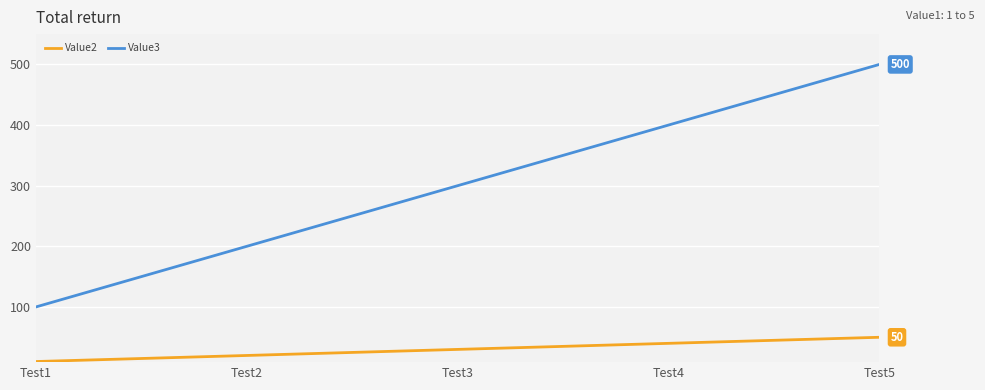

True or false: Value3 has more than 0 interior local peaks.

False